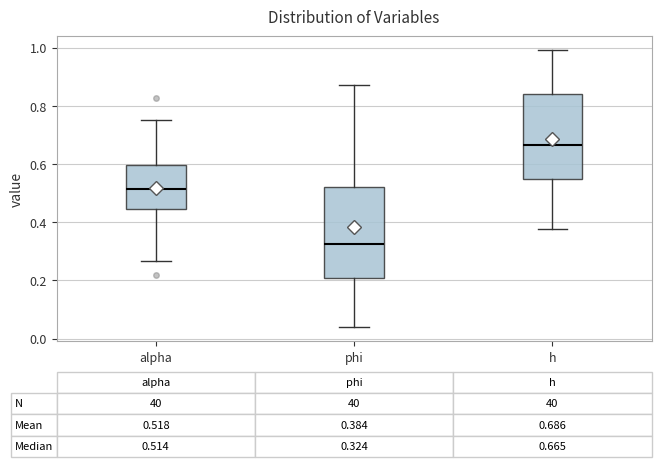

Which box has the highest median line?

h